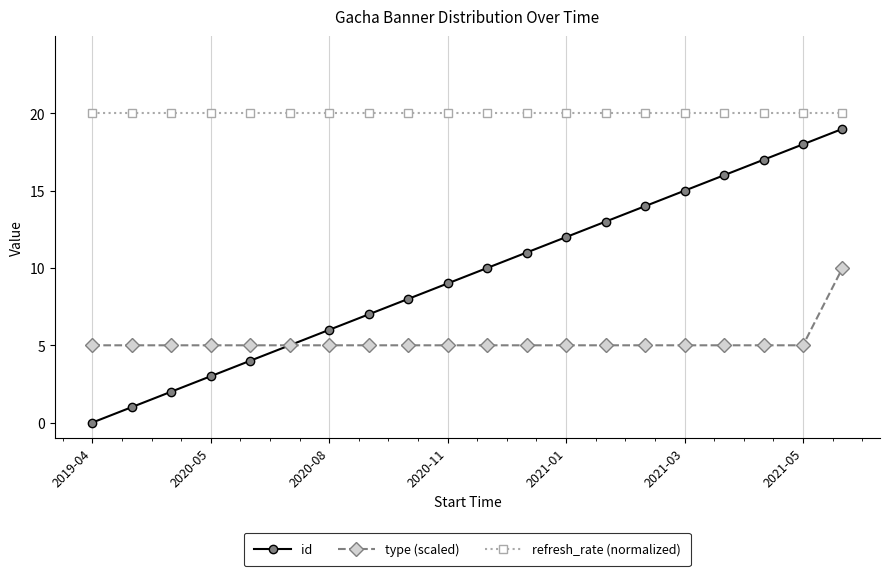

Which series has the widest spread of values?

id